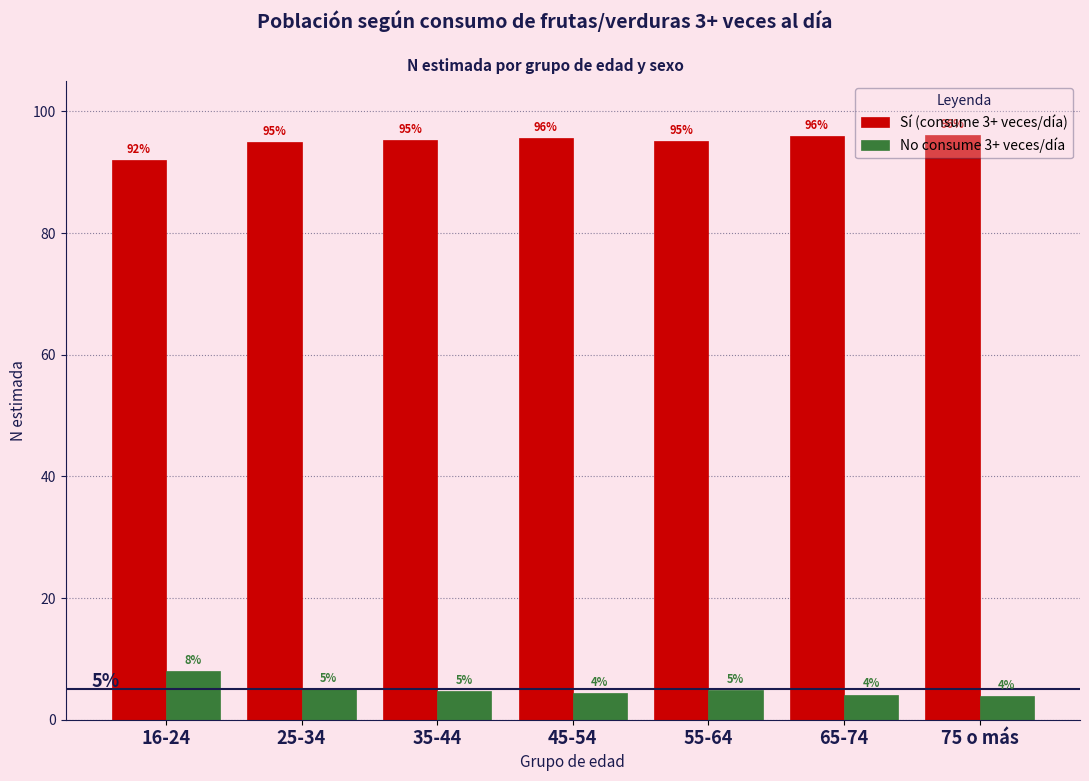

Is it true that Sí (consume 3+ veces/día) equals 96.2 at 75 o más?

True